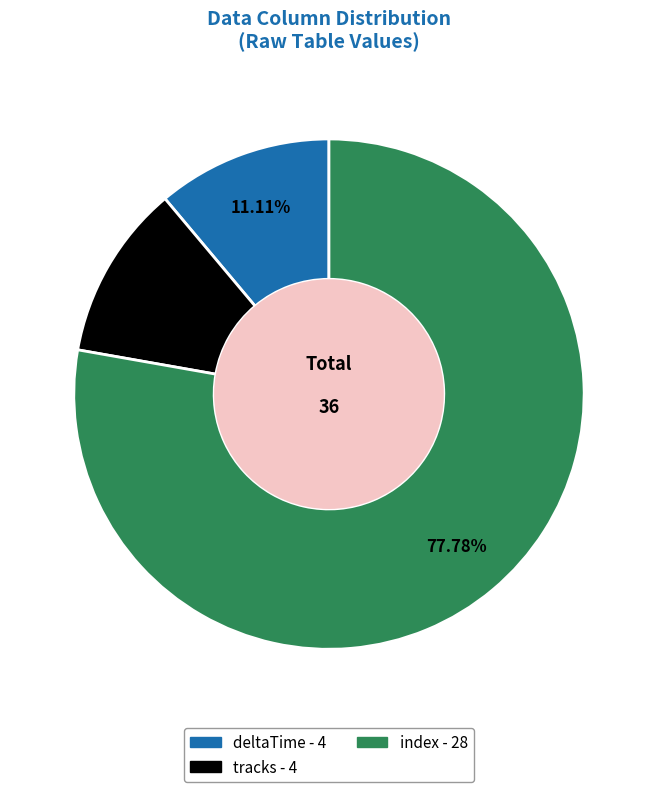

True or false: deltaTime accounts for 1% of the total.

False